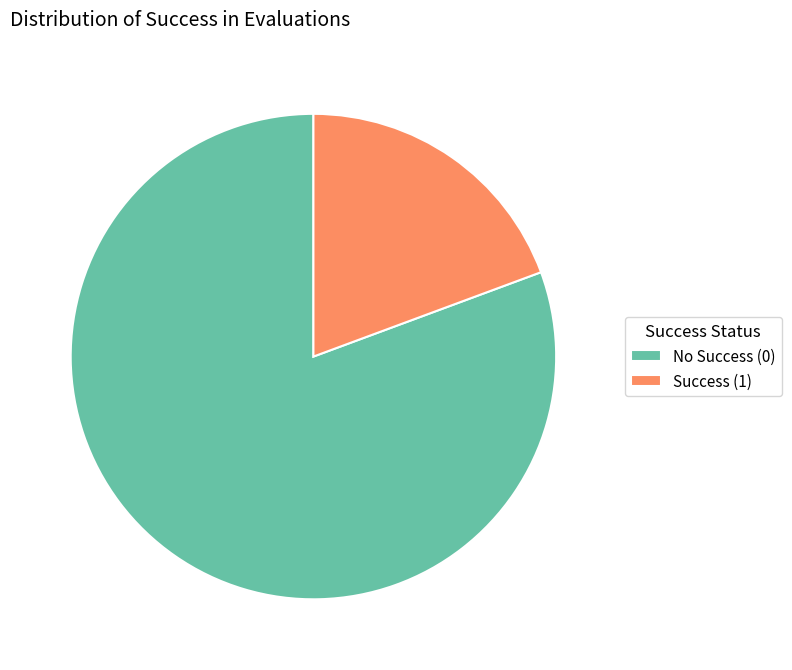

Which slice represents more than half of the pie?

No Success (0)